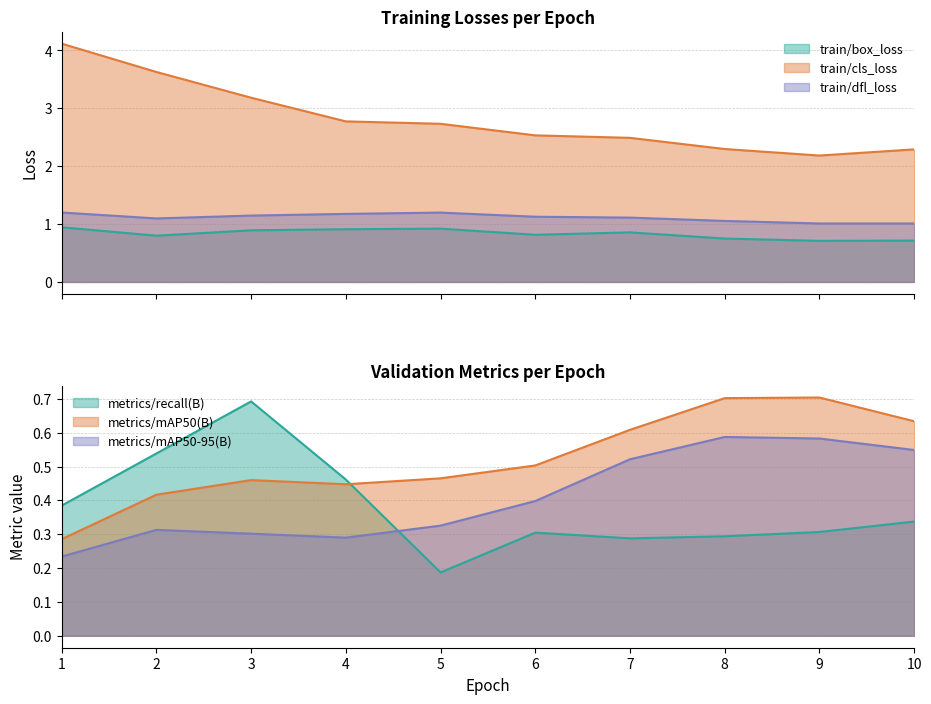

At how many categories does at least one series exceed 0?

10